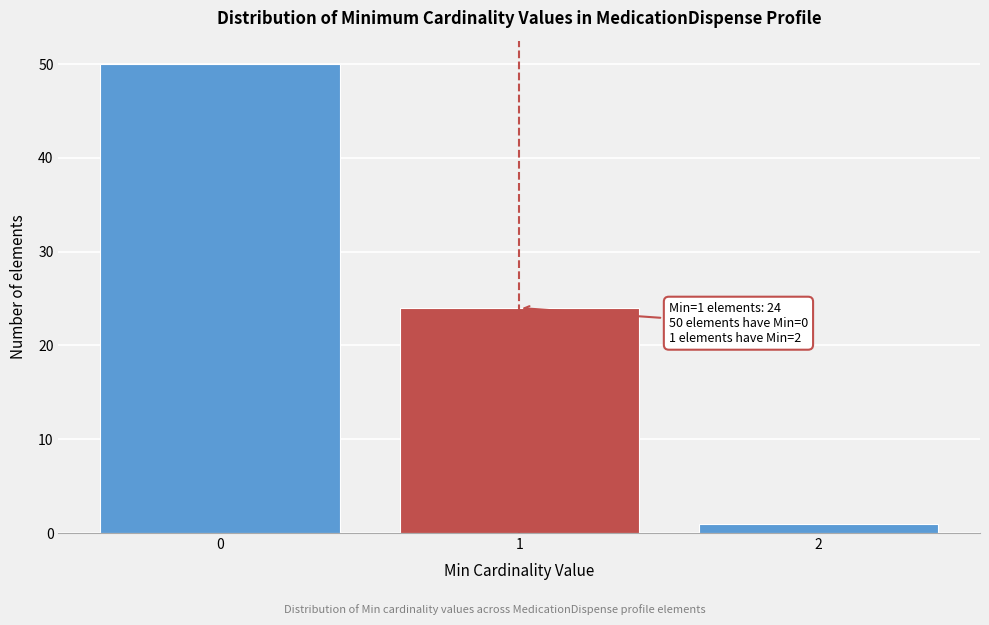

Reading left to right, extract all data points from this chart.

50	24	1